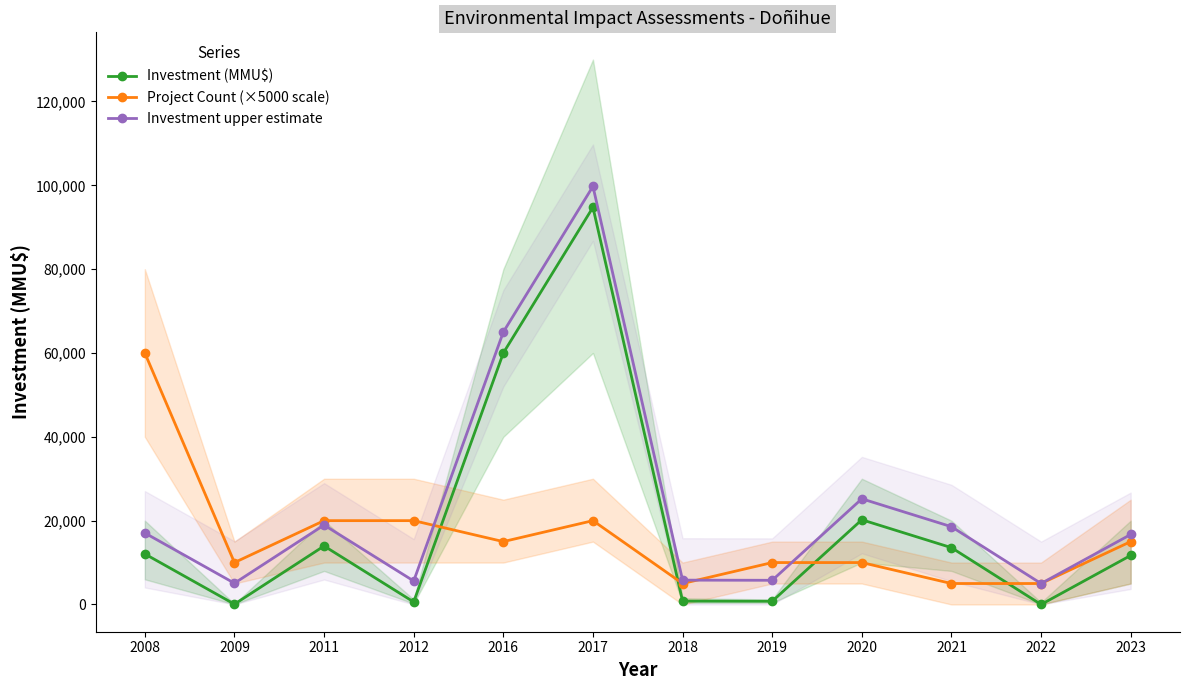

True or false: Investment upper estimate and Investment (MMU$) cross at least once.

False